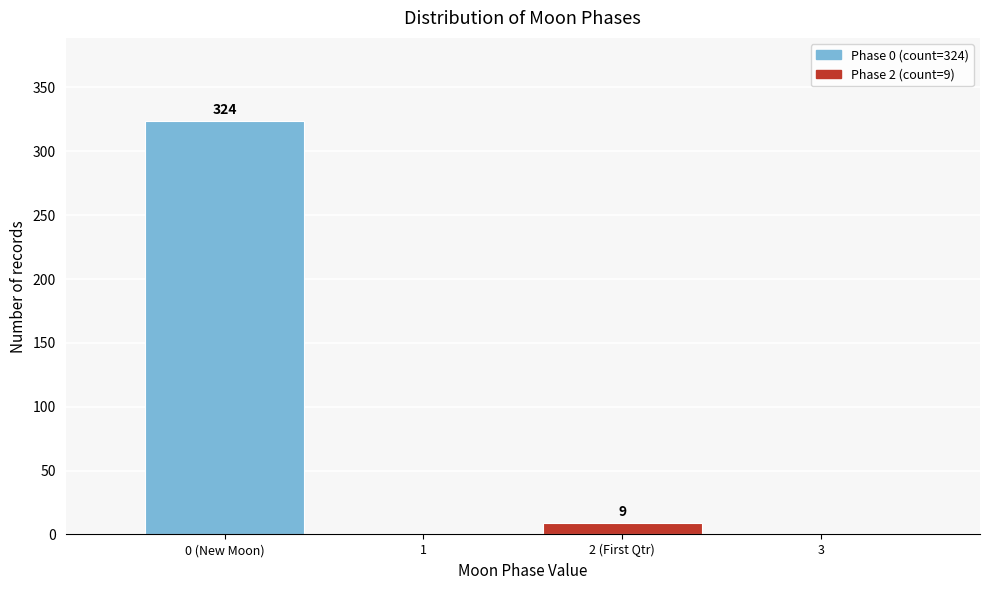

Reading left to right, what are all the values shown in this chart?

0 (New Moon)=324	1=0	2 (First Qtr)=9	3=0